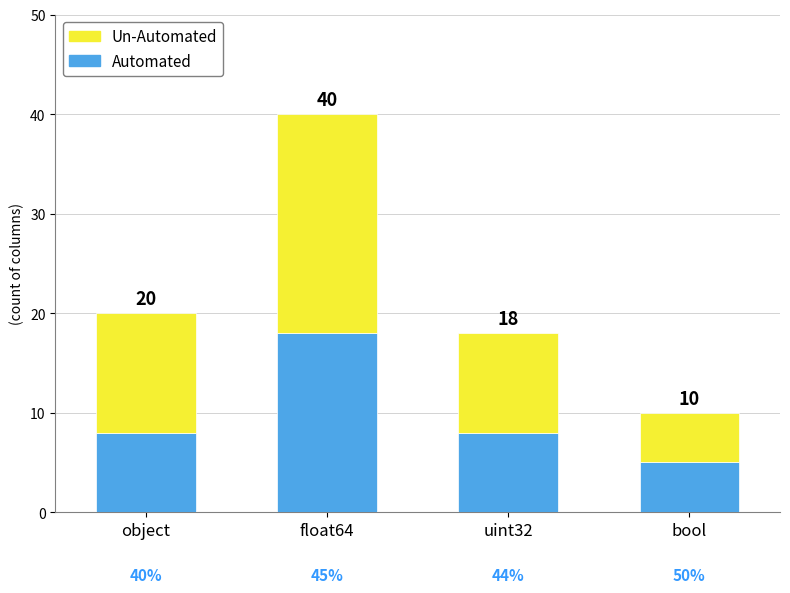

Which category has the lowest value in the Automated series?

bool